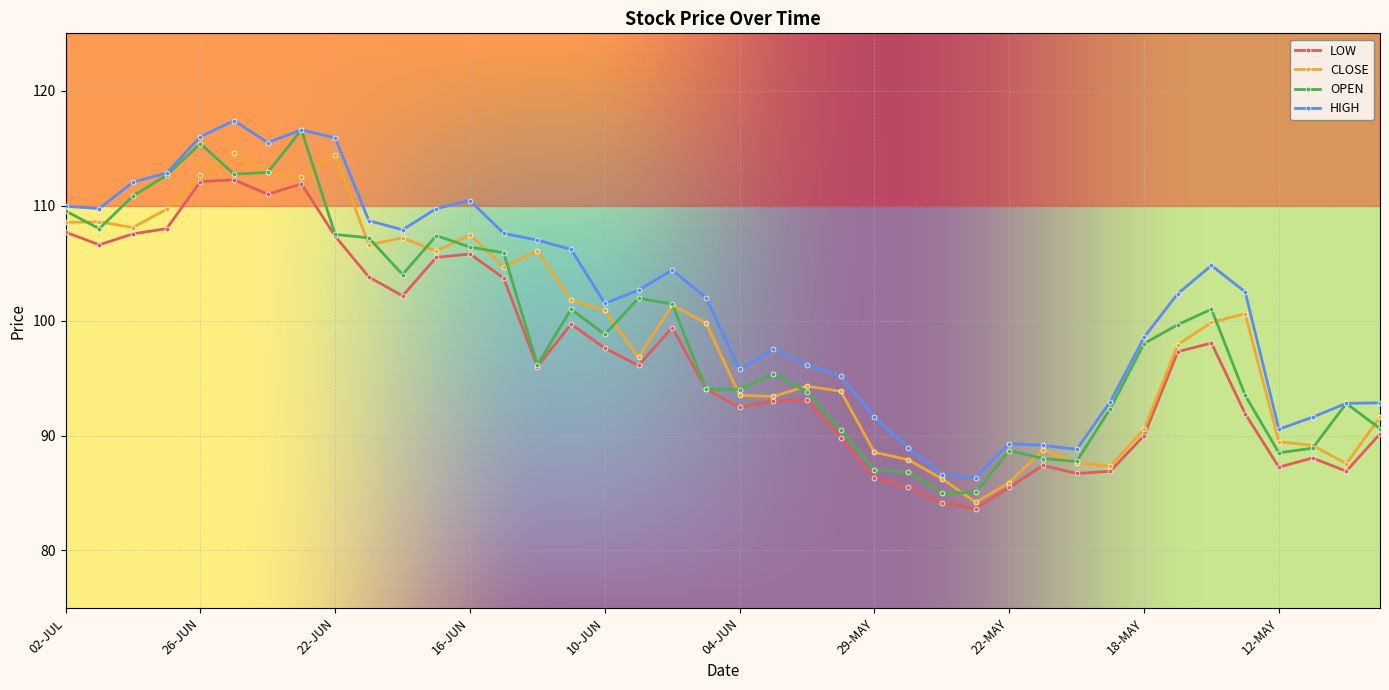

How many lines are shown in the chart?

4